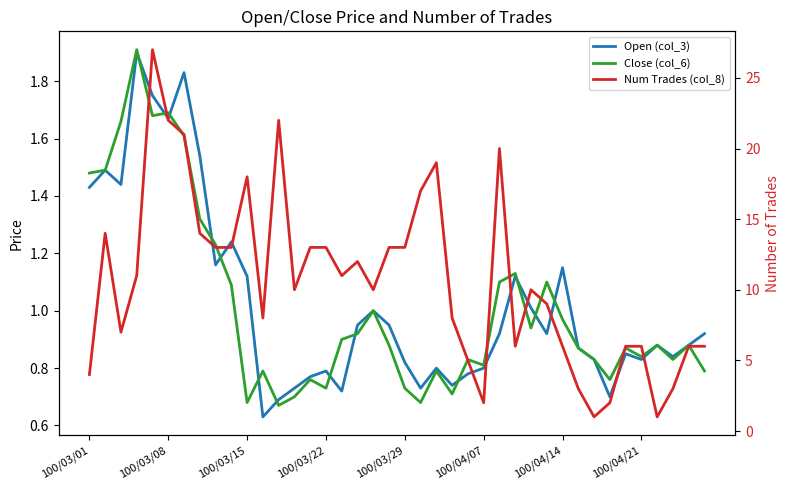

Reading left to right, list all the values displayed in this chart.

Open (col_3): 1.4	1.5	1.4	1.9	1.8	1.7	1.8	1.5	1.2	1.2	1.1	0.6	0.7	0.7	0.8	0.8	0.7	0.9	1.0	0.9	0.8	0.7	0.8	0.7	0.8	0.8	0.9	1.1	1.0	0.9	1.1	0.9	0.8	0.7	0.8	0.8	0.9	0.8	0.9	0.9
Close (col_6): 1.5	1.5	1.7	1.9	1.7	1.7	1.6	1.3	1.2	1.1	0.7	0.8	0.7	0.7	0.8	0.7	0.9	0.9	1.0	0.9	0.7	0.7	0.8	0.7	0.8	0.8	1.1	1.1	0.9	1.1	1.0	0.9	0.8	0.8	0.9	0.8	0.9	0.8	0.9	0.8
Num Trades (col_8): 4.0	14.0	7.0	11.0	27.0	22.0	21.0	14.0	13.0	13.0	18.0	8.0	22.0	10.0	13.0	13.0	11.0	12.0	10.0	13.0	13.0	17.0	19.0	8.0	5.0	2.0	20.0	6.0	10.0	9.0	6.0	3.0	1.0	2.0	6.0	6.0	1.0	3.0	6.0	6.0